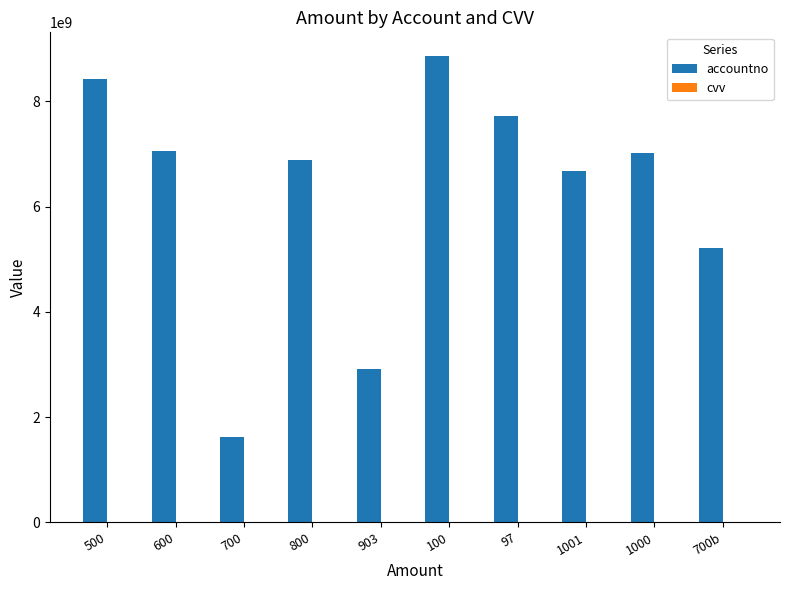

What is the sum of all accountno values?

62422971536